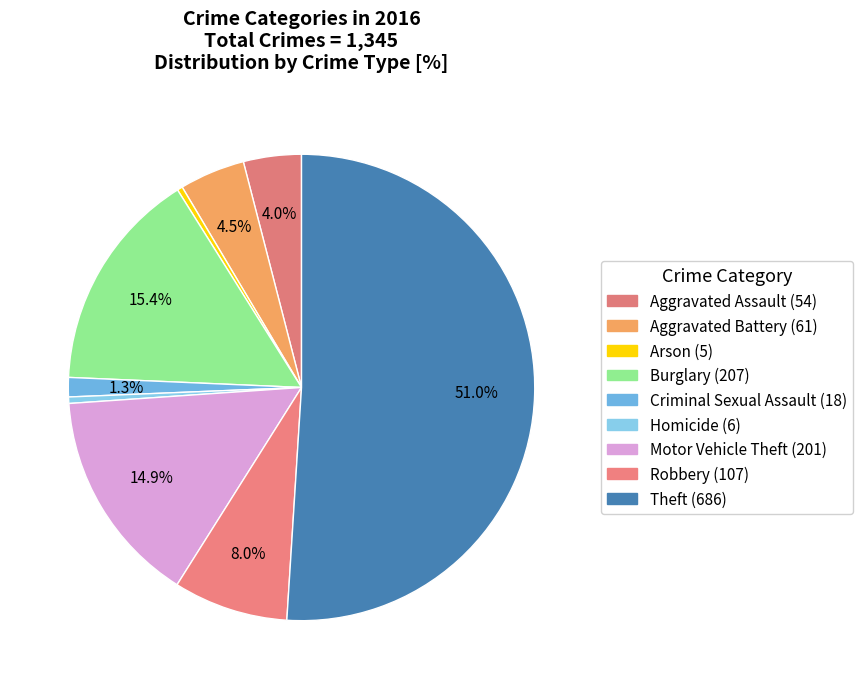

What is the change in value from Homicide to Motor Vehicle Theft?

+195